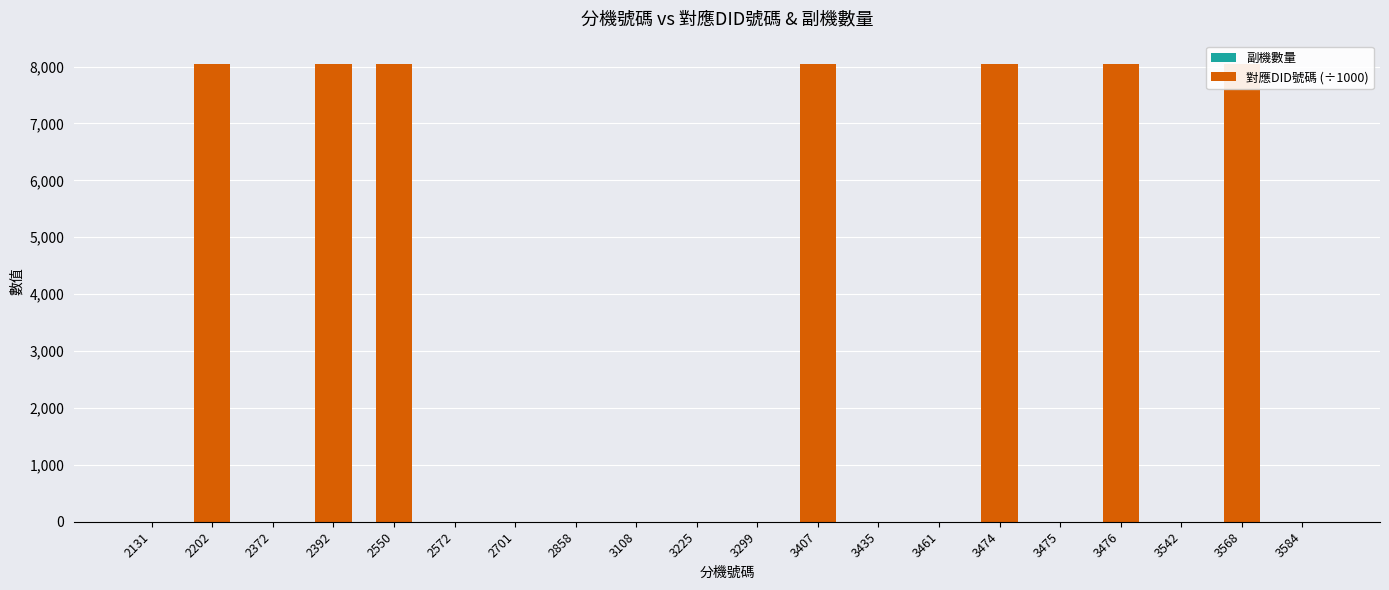

Where is 對應DID號碼 (÷1000) nearest to the value 4025?

2131